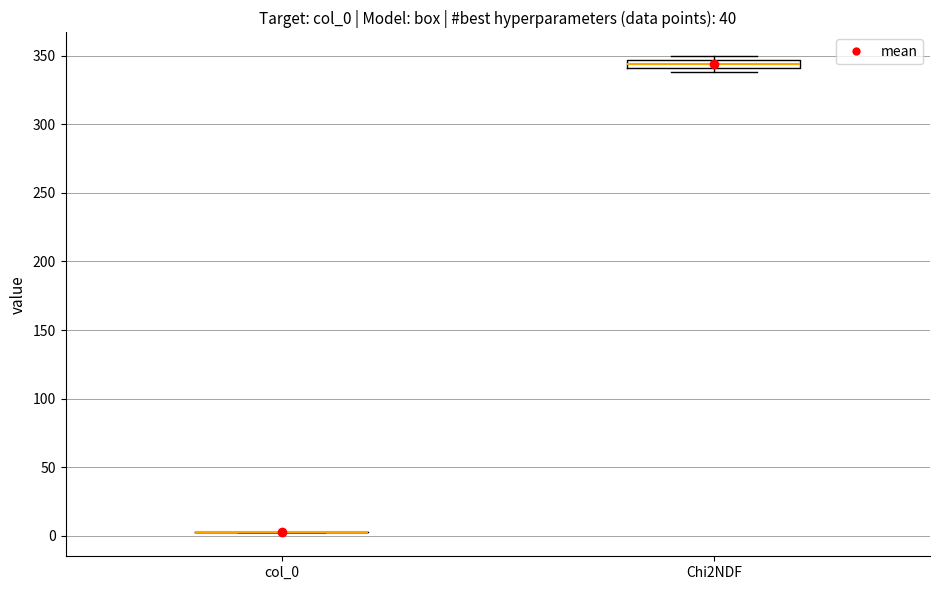

Comparing the boxes themselves (not the whiskers), which one is the tallest?

Chi2NDF